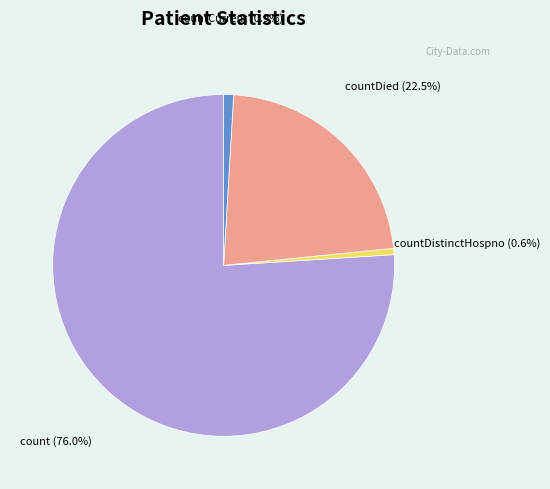

Is there any slice that represents more than half of the pie?

Yes